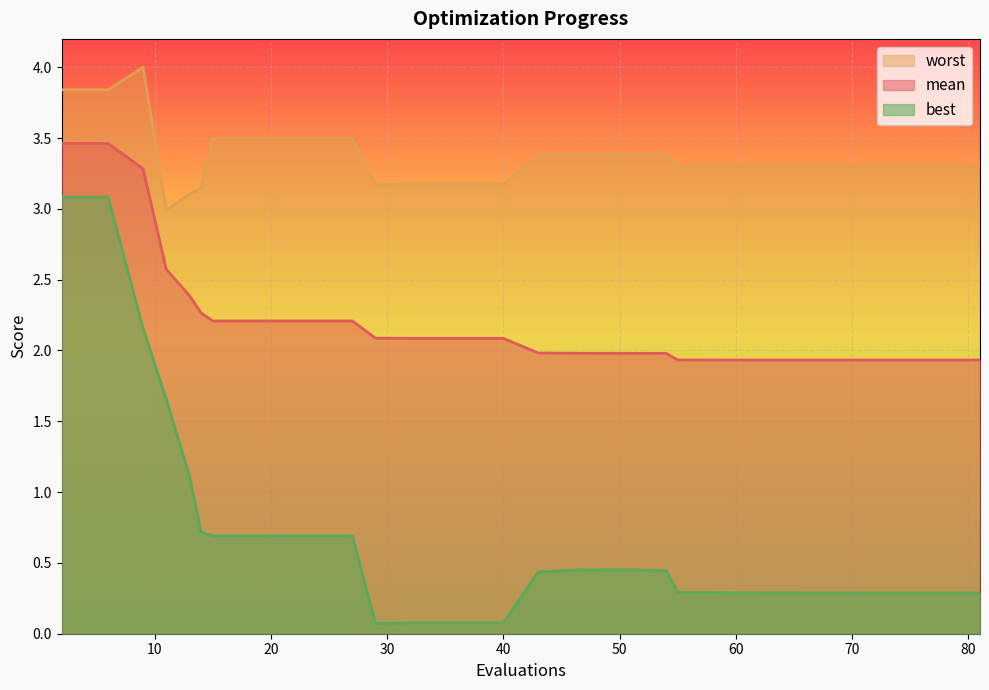

The value of worst at 65 is 1.2. True or false?

False